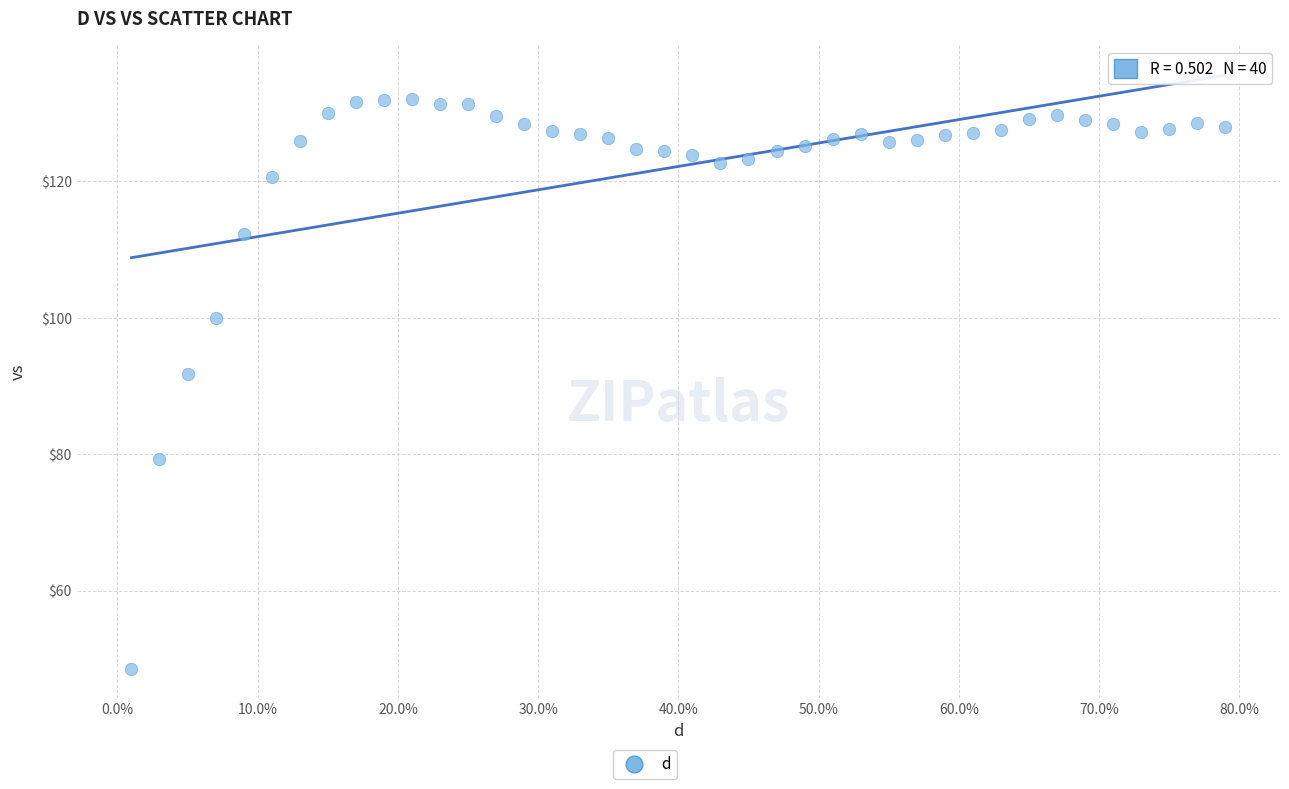

What is the range of Y values (max minus min)?

83.5